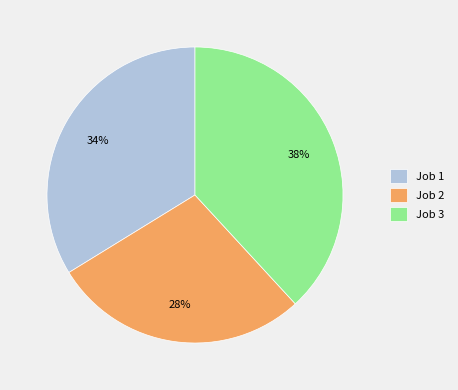

How many segments does this pie chart have?

3